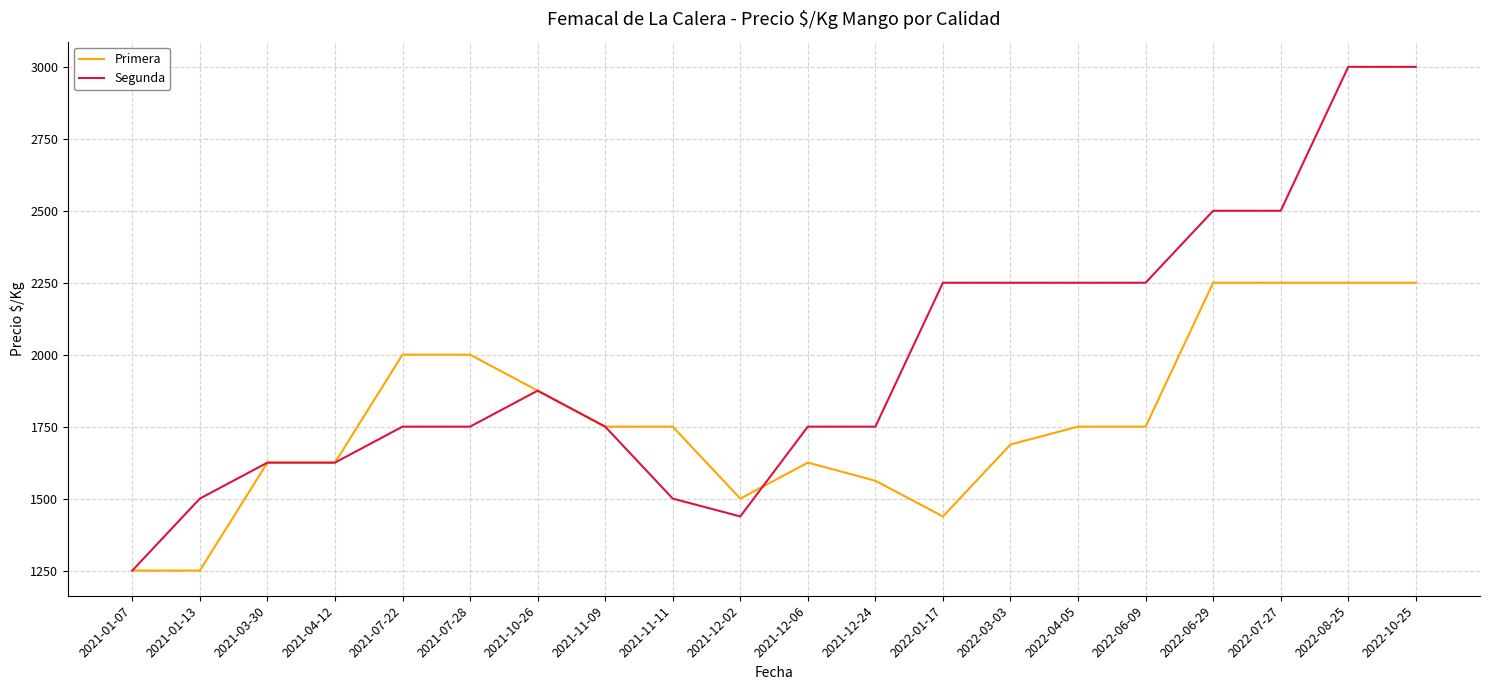

Count the number of categories in the chart.

20